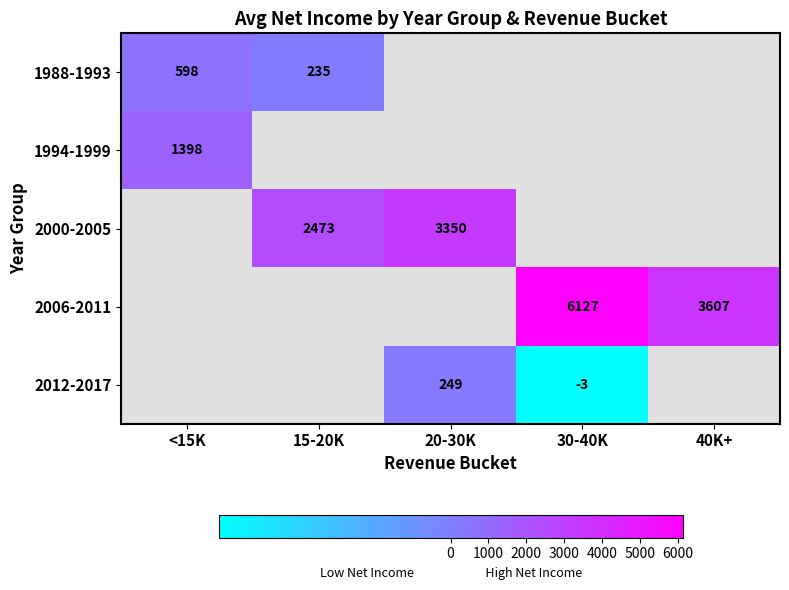

How many categories are shown in the chart?

5